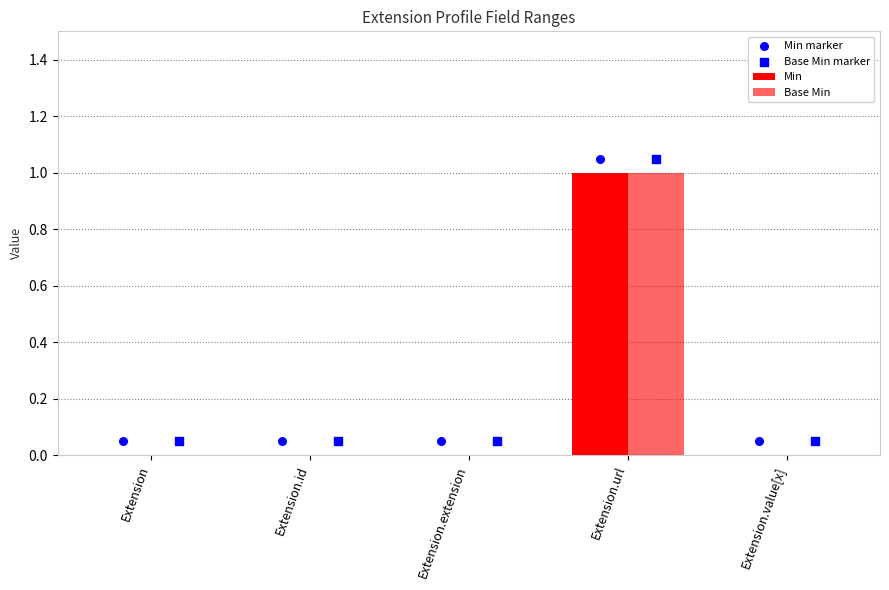

Which series reaches the maximum Y coordinate?

Min